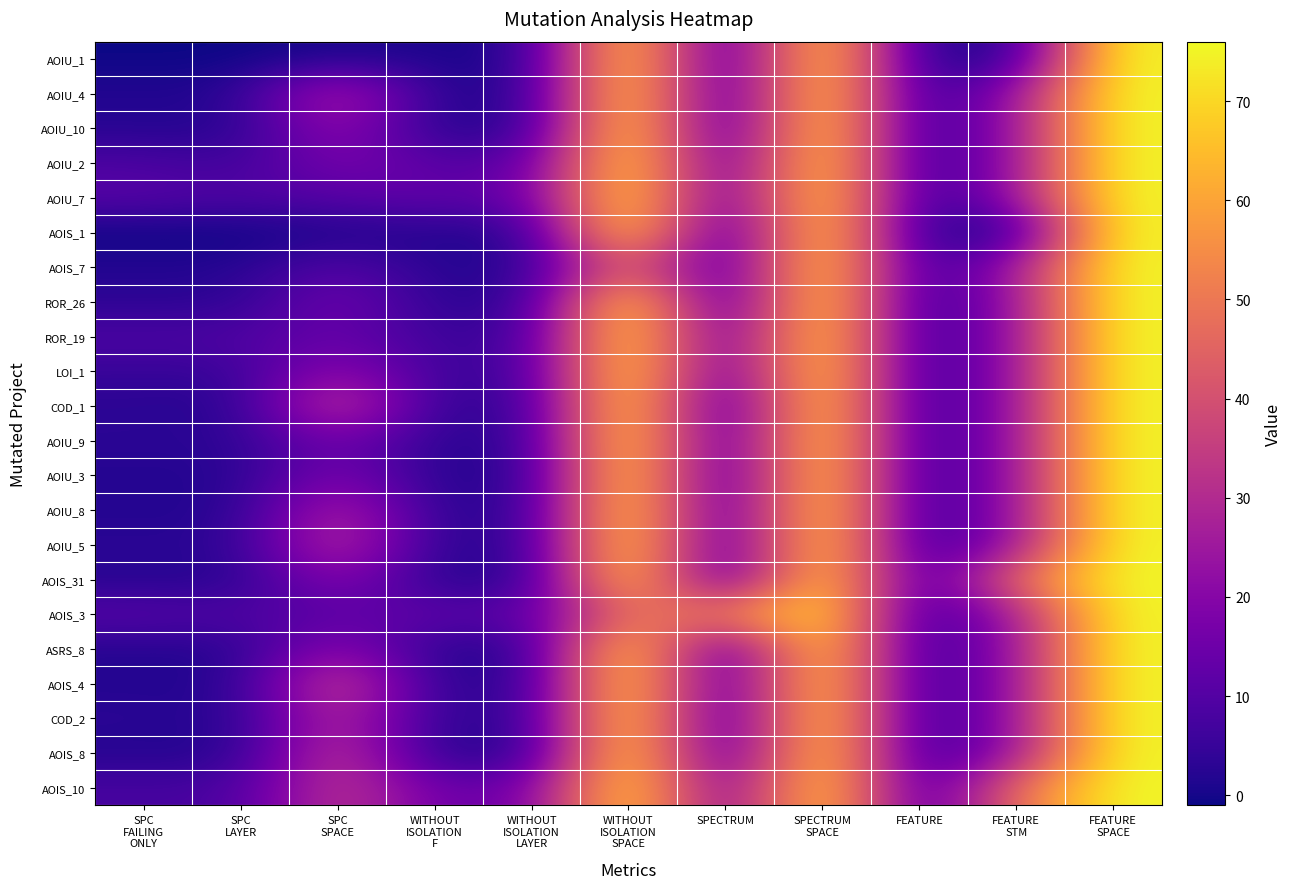

What is the difference between the highest and lowest values at WITHOUT
ISOLATION
SPACE?

27